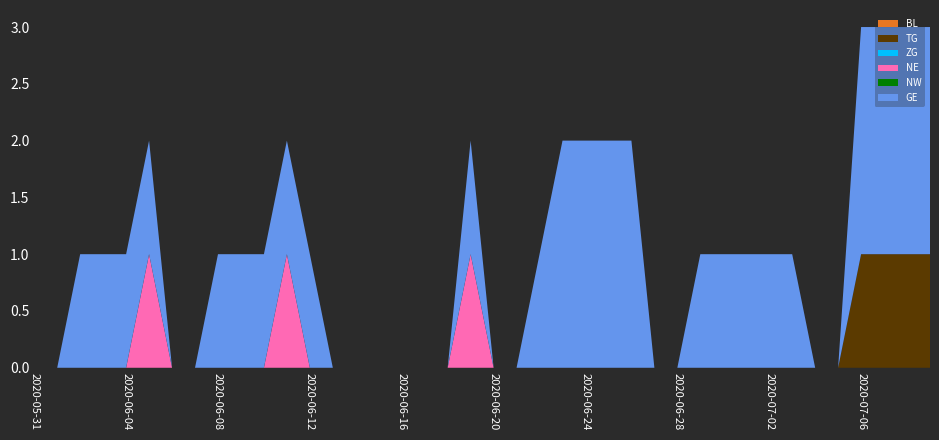

Reading left to right, what are all the values shown in this chart?

BL: 0	0	0	0	0	0	0	0	0	0	0	0	0	0	0	0	0	0	0	0	0	0	0	0	0	0	0	0	0	0	0	0	0	0	0	0	0	0	0	0
TG: 0	0	0	0	0	0	0	0	0	0	0	0	0	0	0	0	0	0	0	0	0	0	0	0	0	0	0	0	0	0	0	0	0	0	0	0	1	1	1	1
ZG: 0	0	0	0	0	0	0	0	0	0	0	0	0	0	0	0	0	0	0	0	0	0	0	0	0	0	0	0	0	0	0	0	0	0	0	0	0	0	0	0
NE: 0	0	0	0	0	1	0	0	0	0	0	1	0	0	0	0	0	0	0	1	0	0	0	0	0	0	0	0	0	0	0	0	0	0	0	0	0	0	0	0
NW: 0	0	0	0	0	0	0	0	0	0	0	0	0	0	0	0	0	0	0	0	0	0	0	0	0	0	0	0	0	0	0	0	0	0	0	0	0	0	0	0
GE: 0	0	1	1	1	1	0	0	1	1	1	1	1	0	0	0	0	0	0	1	0	0	1	2	2	2	2	0	0	1	1	1	1	1	0	0	2	2	2	2